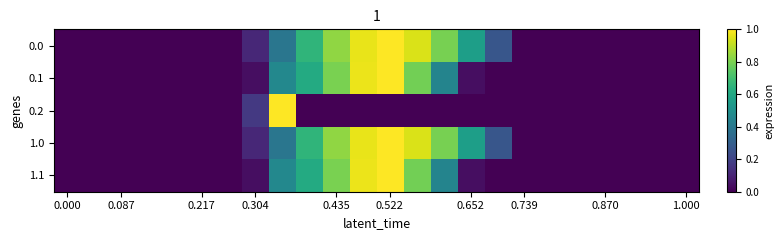

Reading left to right, list all the values displayed in this chart.

row_0: 0.0	0.0	0.0	0.0	0.0	0.0	0.0	0.1	0.4	0.7	0.8	1.0	1.0	0.9	0.8	0.6	0.3	0.0	0.0	0.0	0.0	0.0	0.0	0.0
row_1: 0.0	0.0	0.0	0.0	0.0	0.0	0.0	0.0	0.5	0.6	0.8	1.0	1.0	0.8	0.5	0.0	0.0	0.0	0.0	0.0	0.0	0.0	0.0	0.0
row_2: 0.0	0.0	0.0	0.0	0.0	0.0	0.0	0.2	1.0	0.0	0.0	0.0	0.0	0.0	0.0	0.0	0.0	0.0	0.0	0.0	0.0	0.0	0.0	0.0
row_3: 0.0	0.0	0.0	0.0	0.0	0.0	0.0	0.1	0.4	0.7	0.8	1.0	1.0	0.9	0.8	0.6	0.3	0.0	0.0	0.0	0.0	0.0	0.0	0.0
row_4: 0.0	0.0	0.0	0.0	0.0	0.0	0.0	0.0	0.5	0.6	0.8	1.0	1.0	0.8	0.5	0.0	0.0	0.0	0.0	0.0	0.0	0.0	0.0	0.0